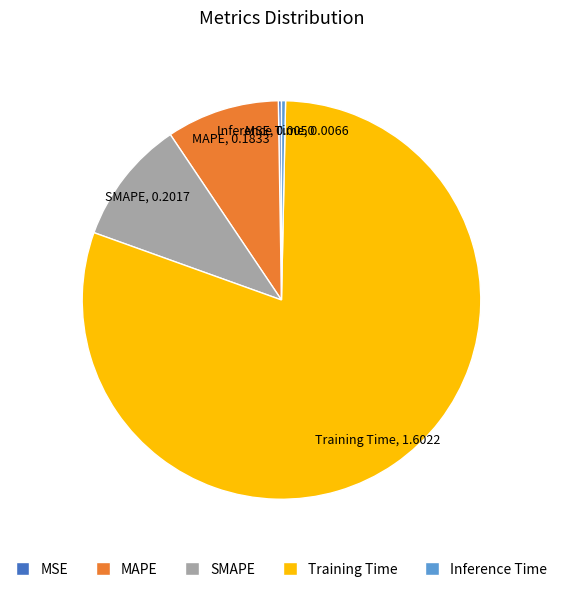

Is SMAPE the majority of the pie?

No